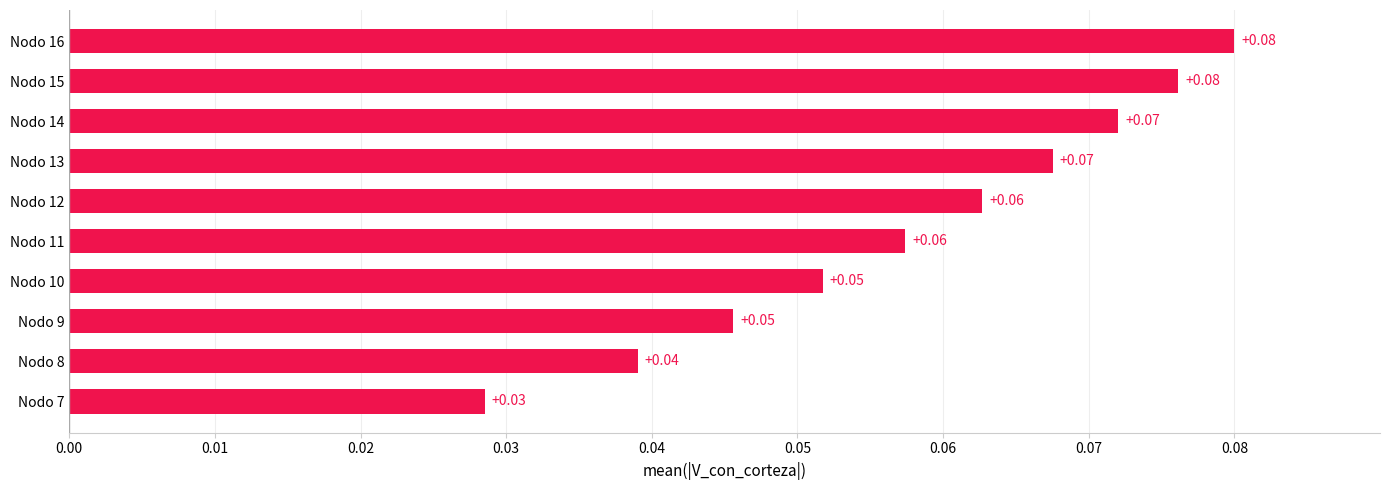

What is the greatest value displayed?

0.1